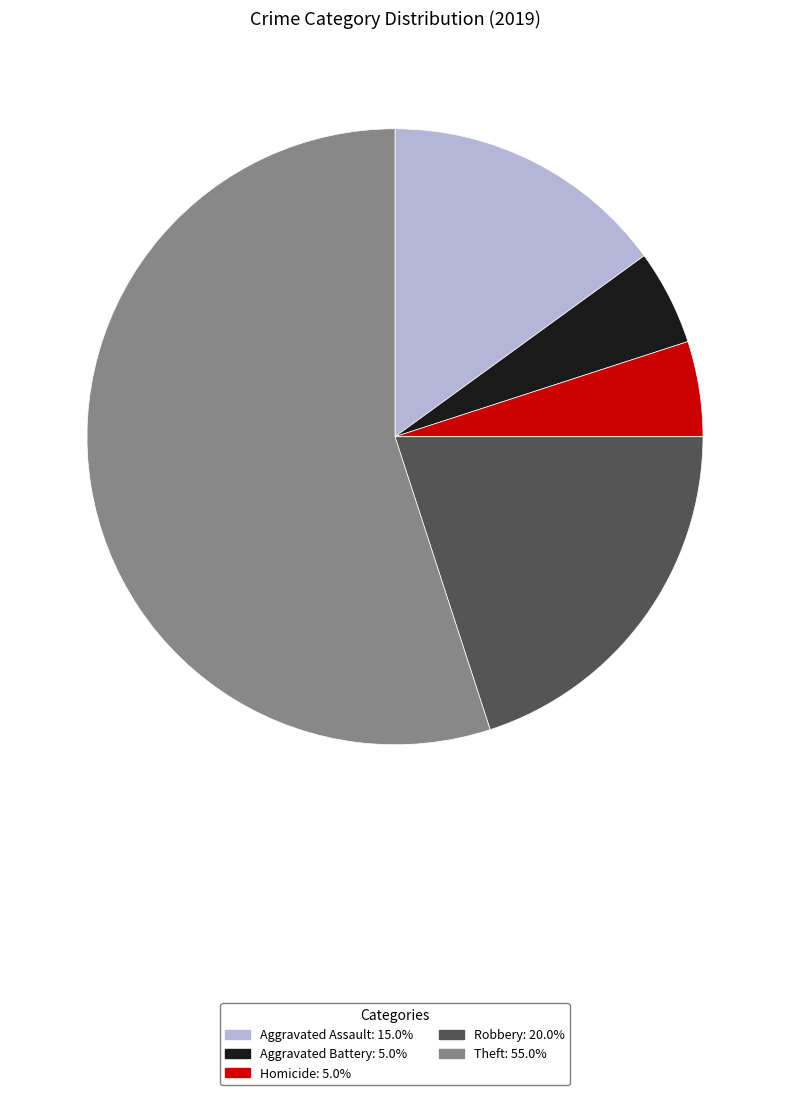

Does any single category account for the majority?

Yes